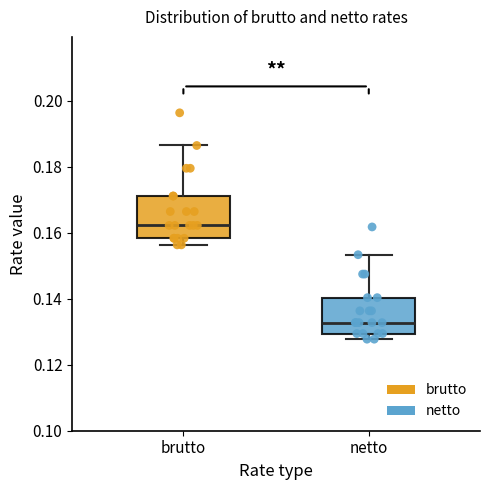

Reading left to right, read every box against the y-axis: the position of its median line, the range the box covers, and the ends of its whiskers. The values are not printed on the chart, so give them approximately, as read against the axis.

brutto: median 0.162, box 0.158 to 0.172, whiskers 0.156 to 0.186
netto: median 0.132, box 0.130 to 0.140, whiskers 0.128 to 0.154